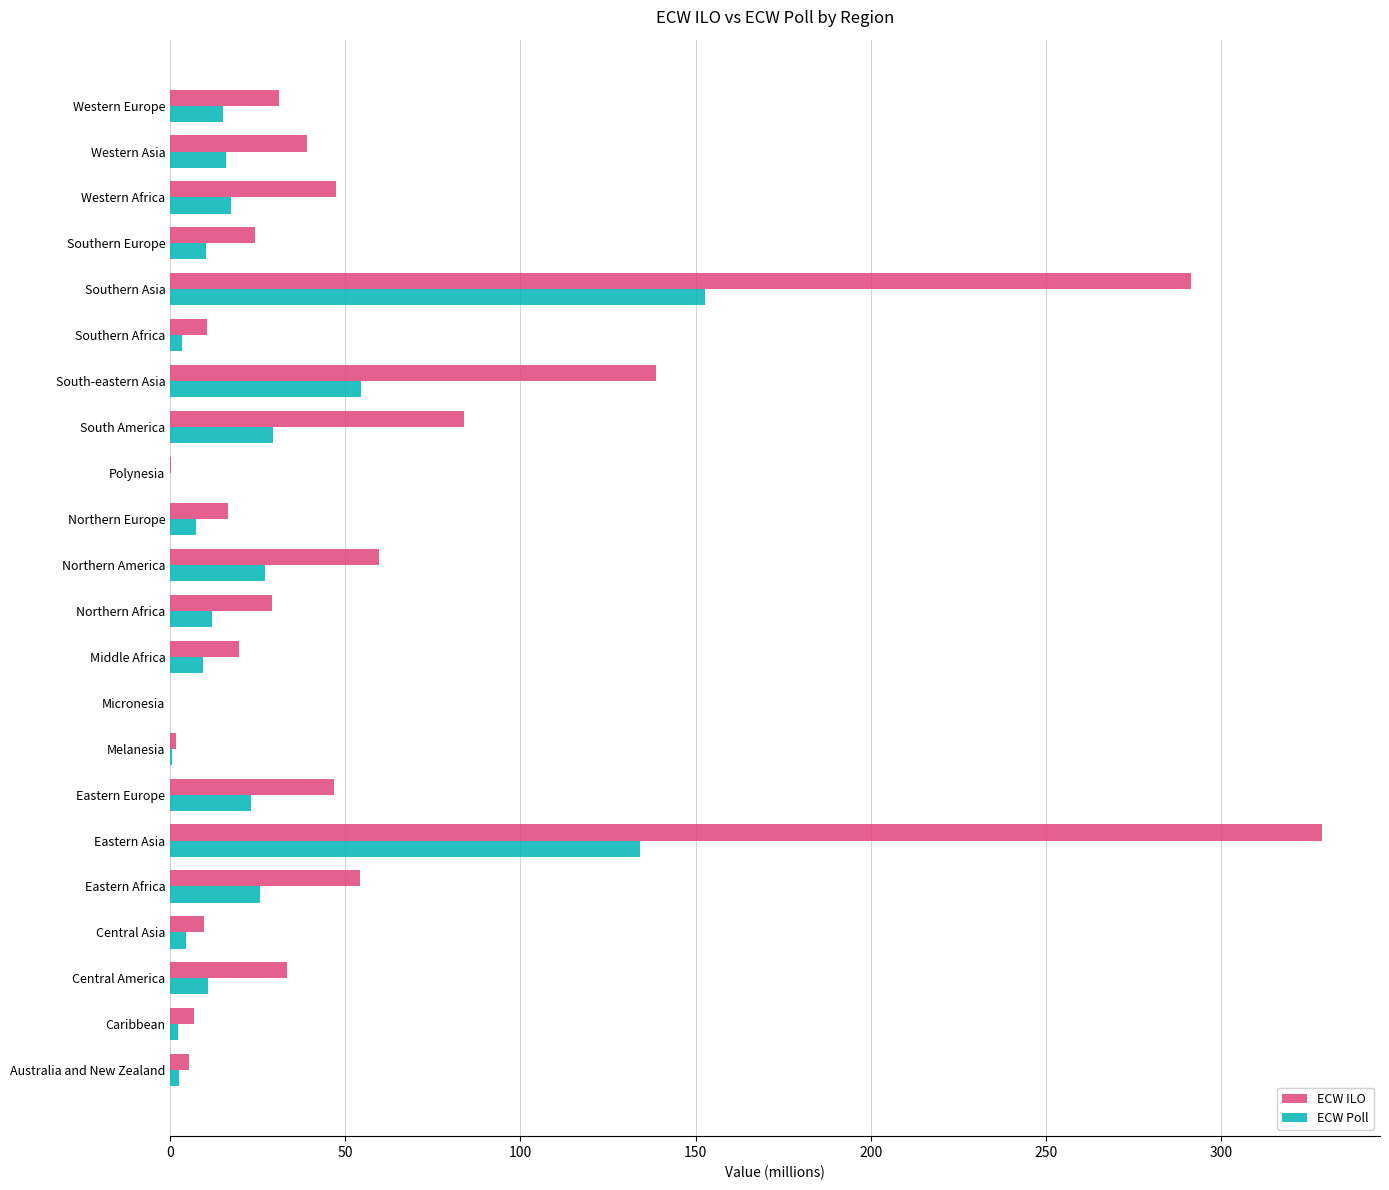

At which label is ECW ILO closest to 164?

South-eastern Asia